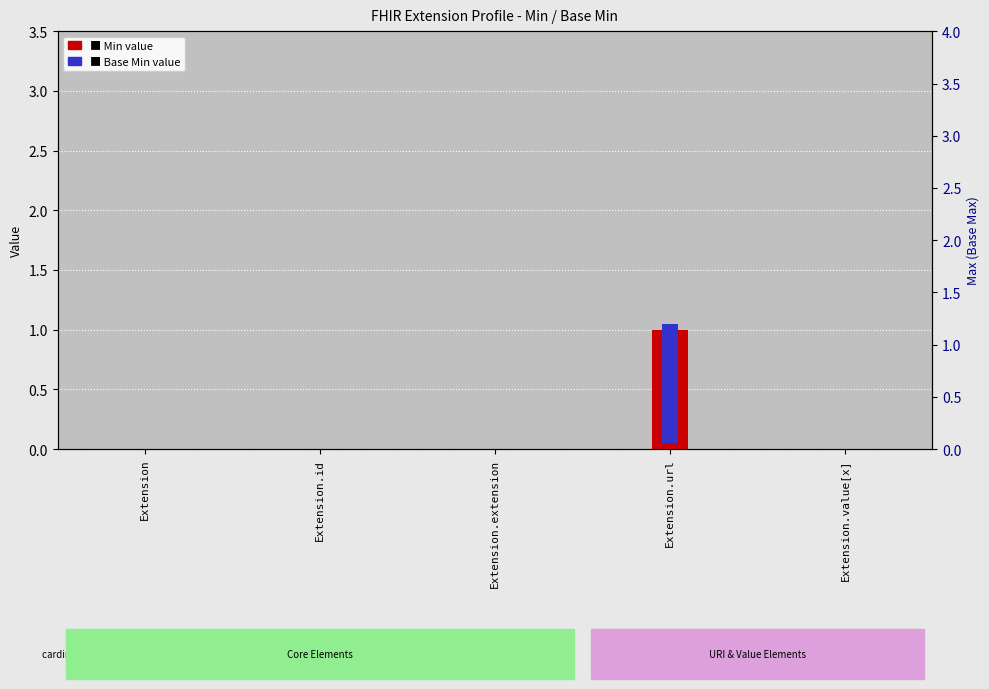

What position from the left is Extension.url?

4